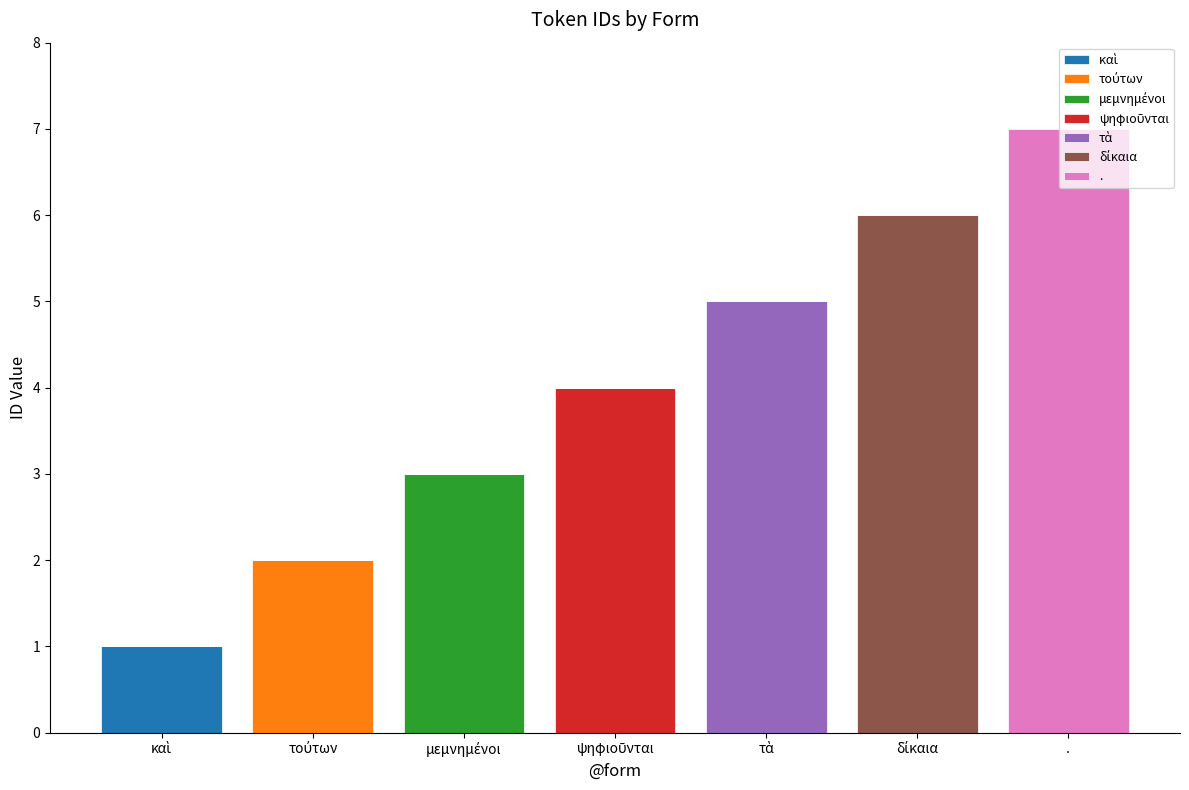

Does the chart contain stacked bars?

Yes